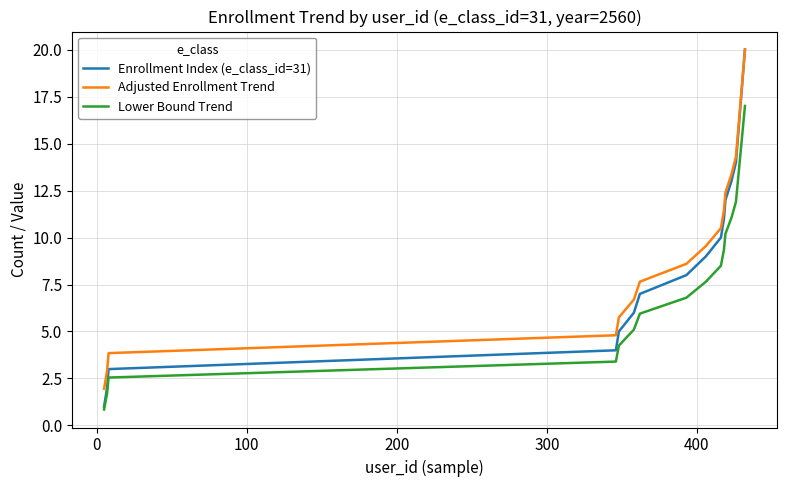

Which series has the largest range (max minus min)?

Enrollment Index (e_class_id=31)